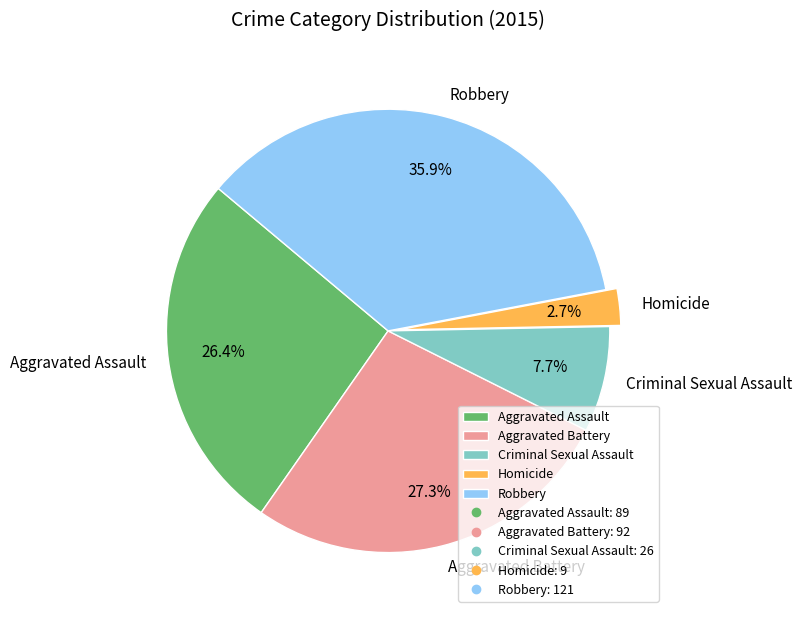

True or false: Homicide accounts for 9% of the total.

False